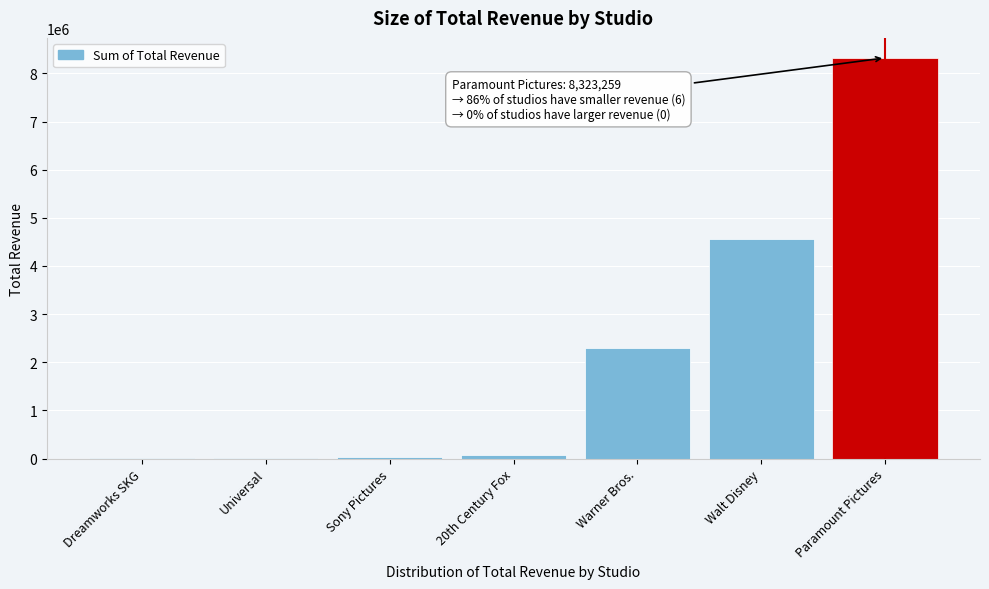

What is the approximate value at Walt Disney?

4560931